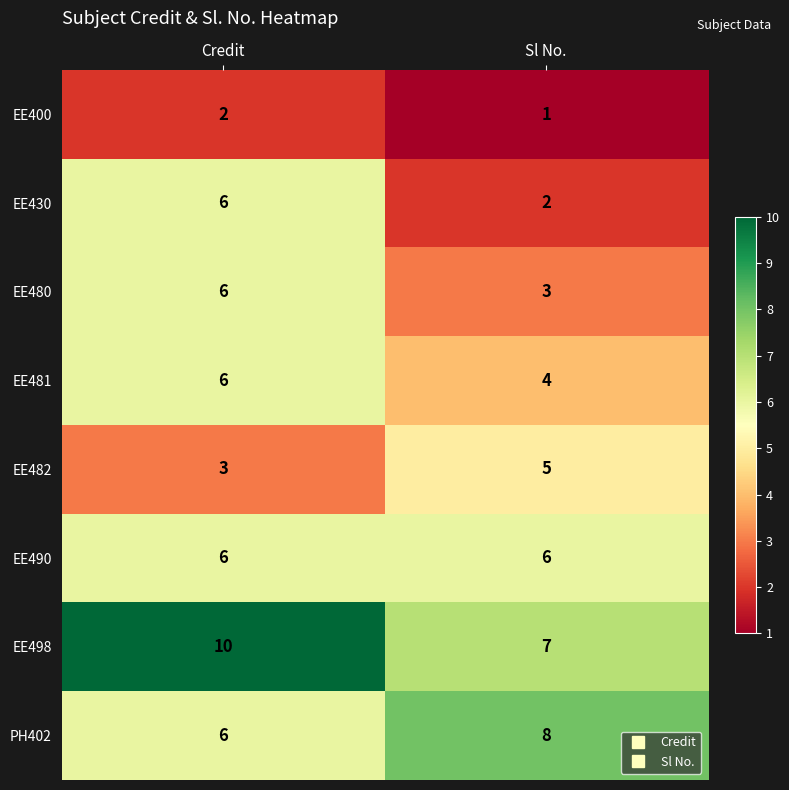

Which category has the lowest value in the EE480 series?

Sl No.